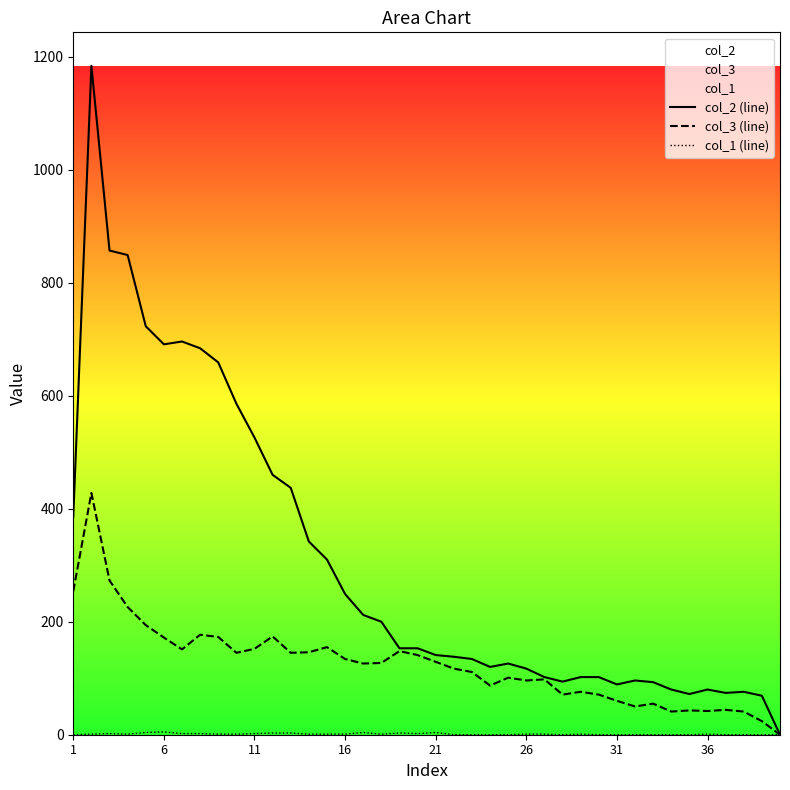

Rank the series by their average value, from lowest to highest.

col_1 (line), col_3 (line), col_2 (line)